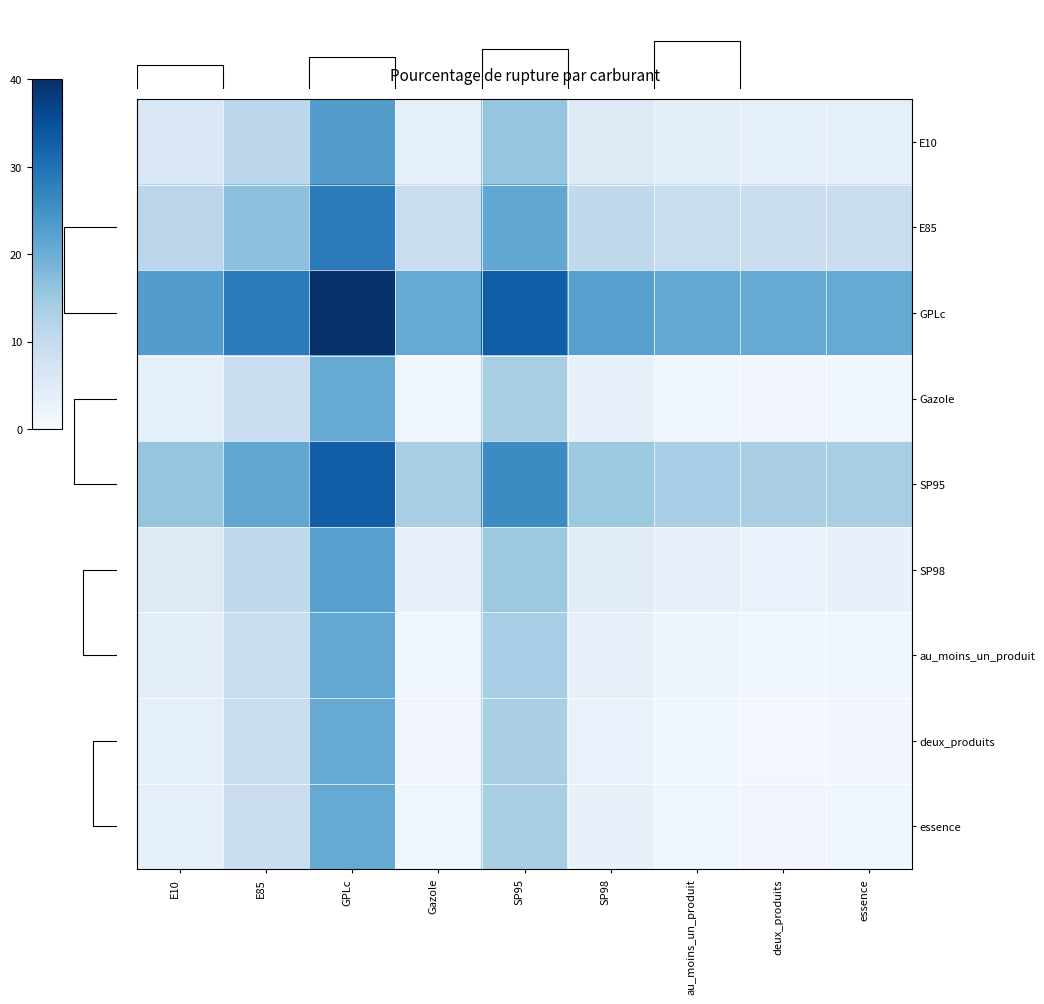

Which label corresponds to the largest value in the chart?

GPLc